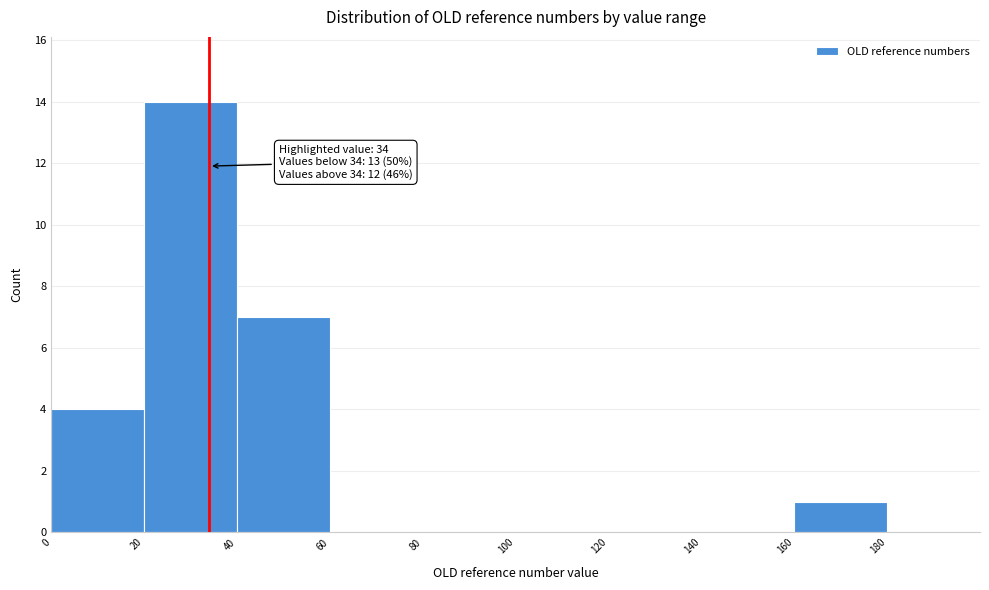

Which range on the x-axis has the tallest bar?

20 to 40